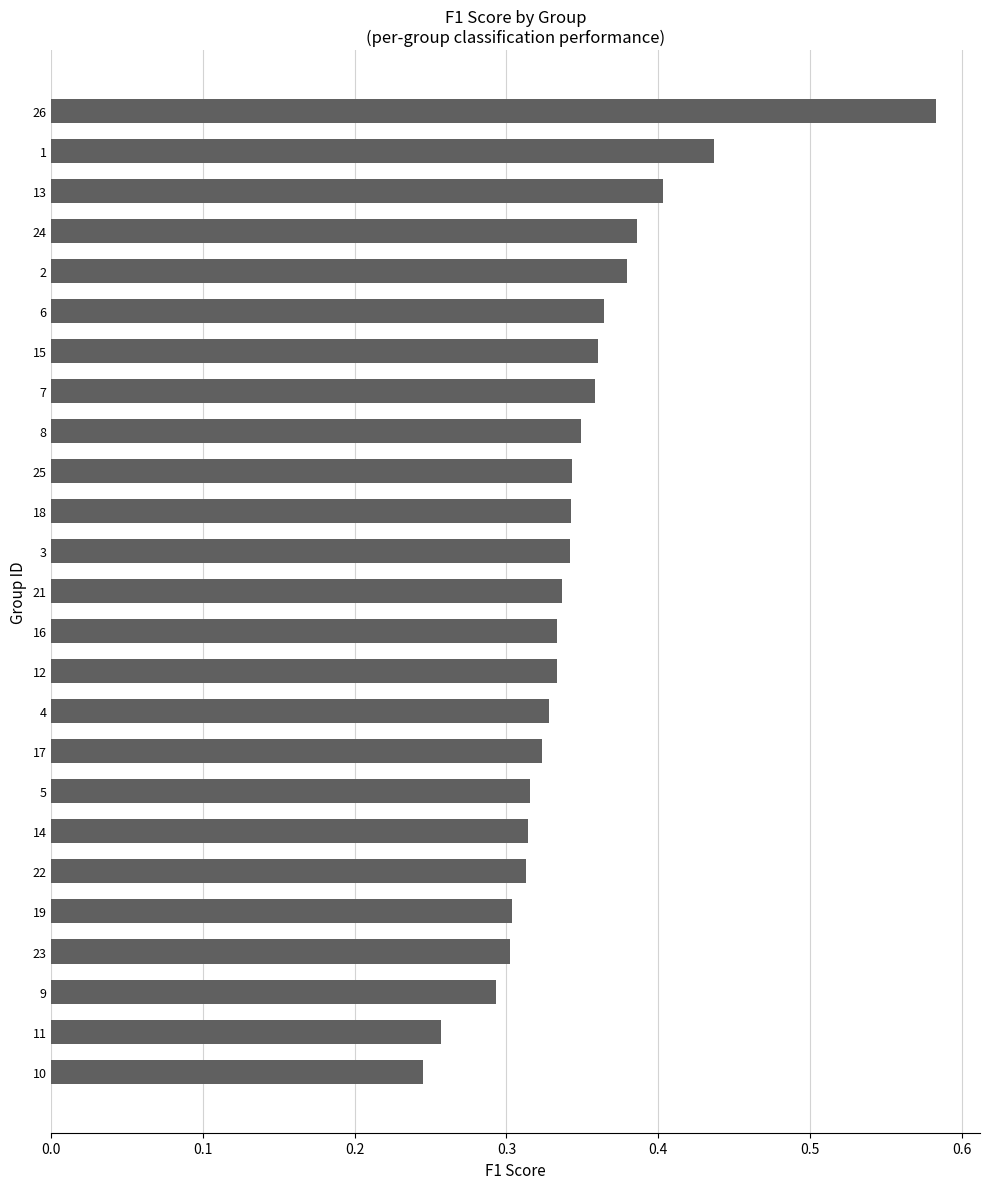

How many values are between 0 and 1?

25